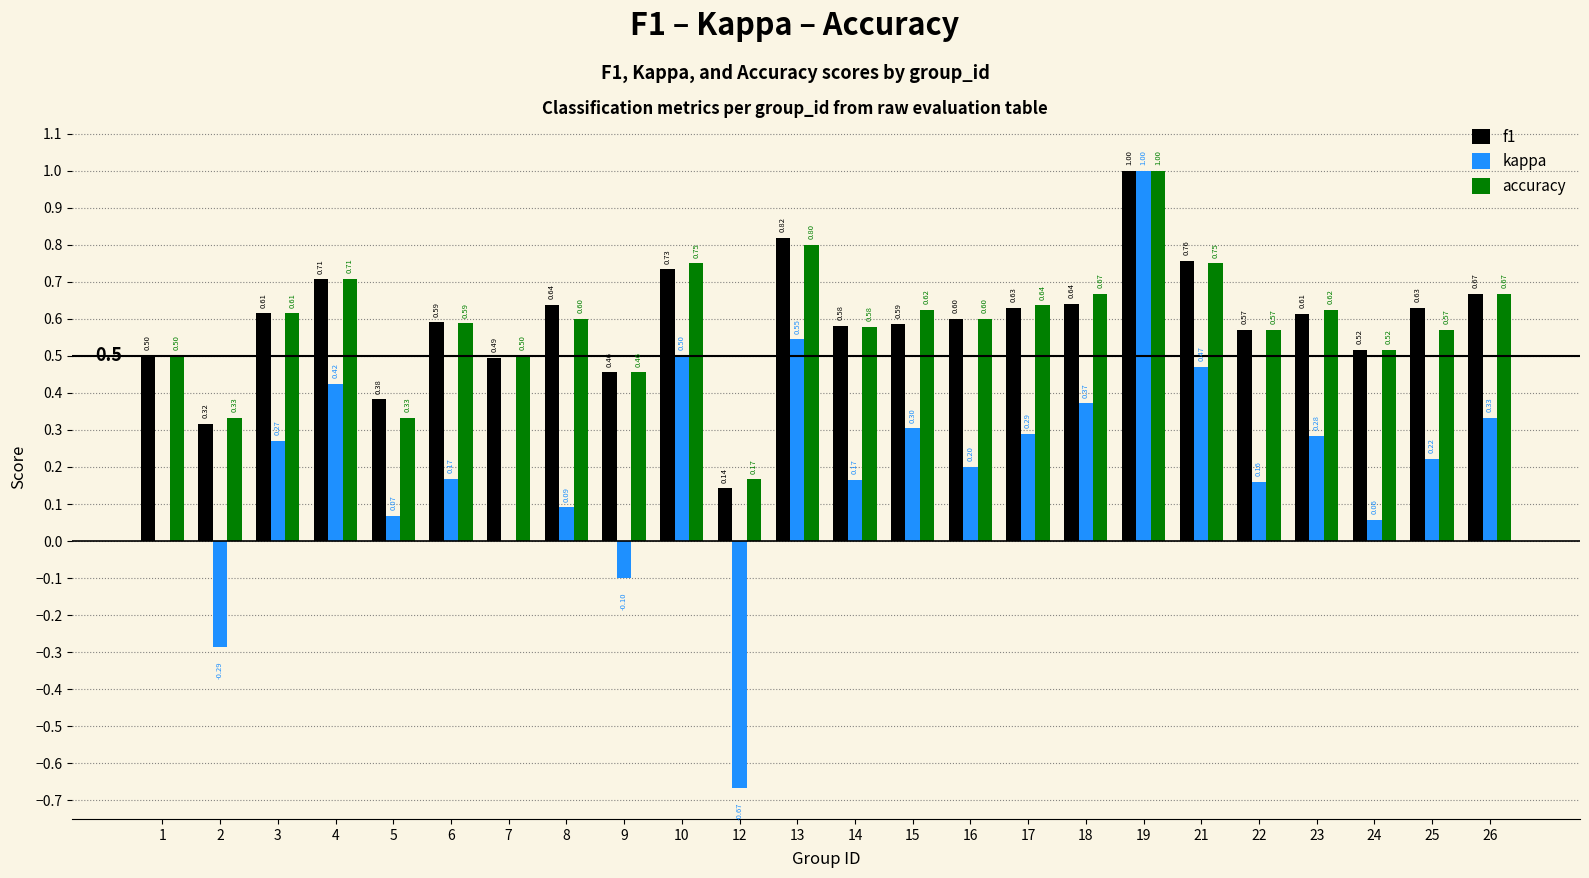

Which series changed the most between 14 and 24?

kappa